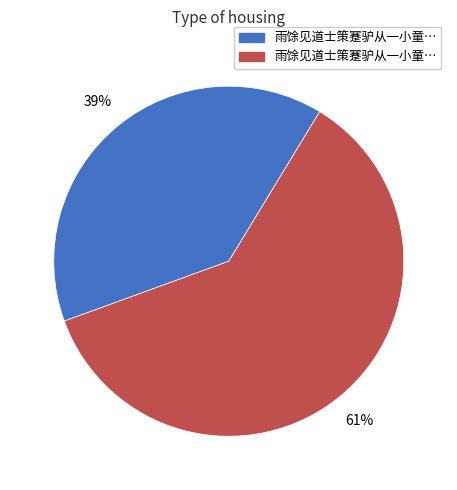

To the nearest percent, what is the average slice percentage?

50%